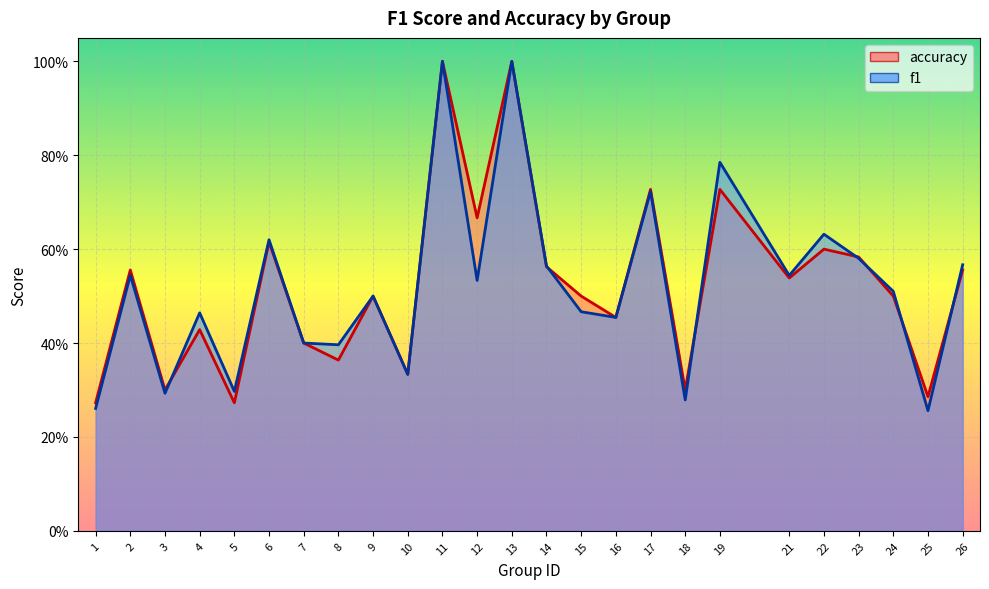

At which category does the chart reach its peak across all series?

11